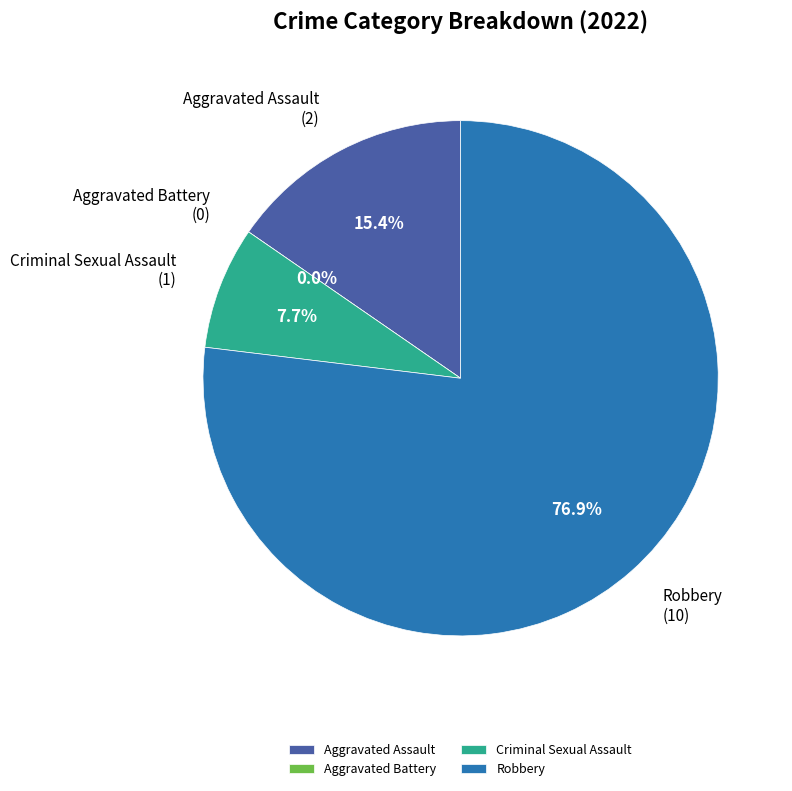

Which category accounts for the majority?

Robbery